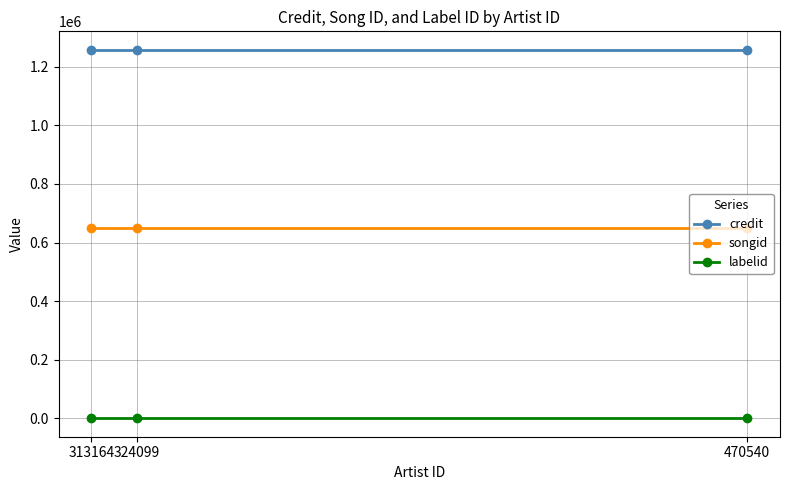

What is the lowest value of the labelid series?

-1